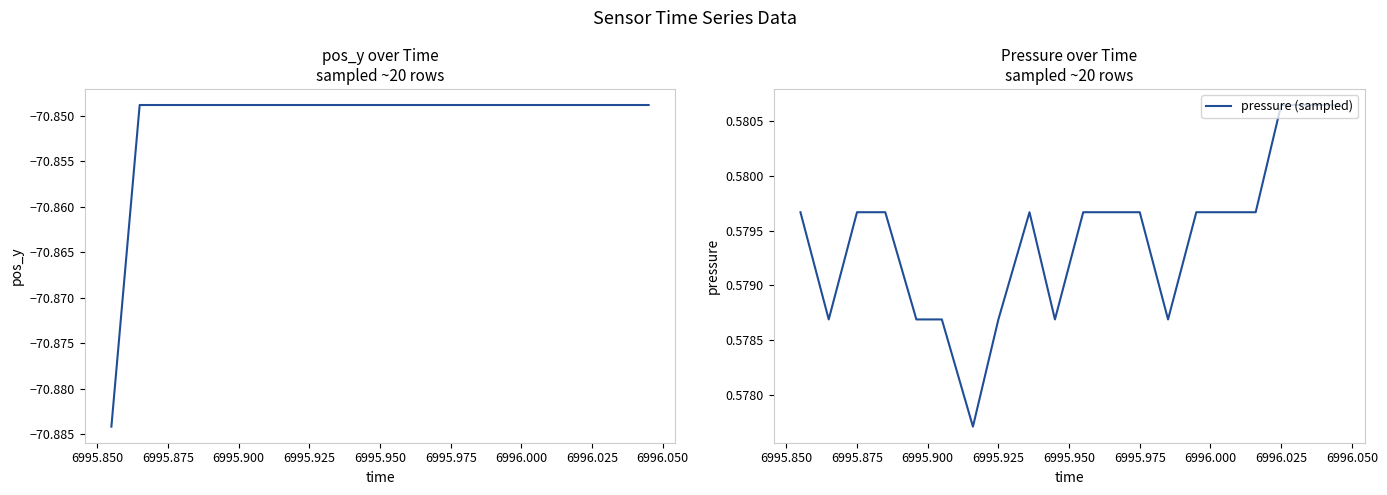

True or false: pressure (sampled) has more than 2 points higher than both neighbors.

False